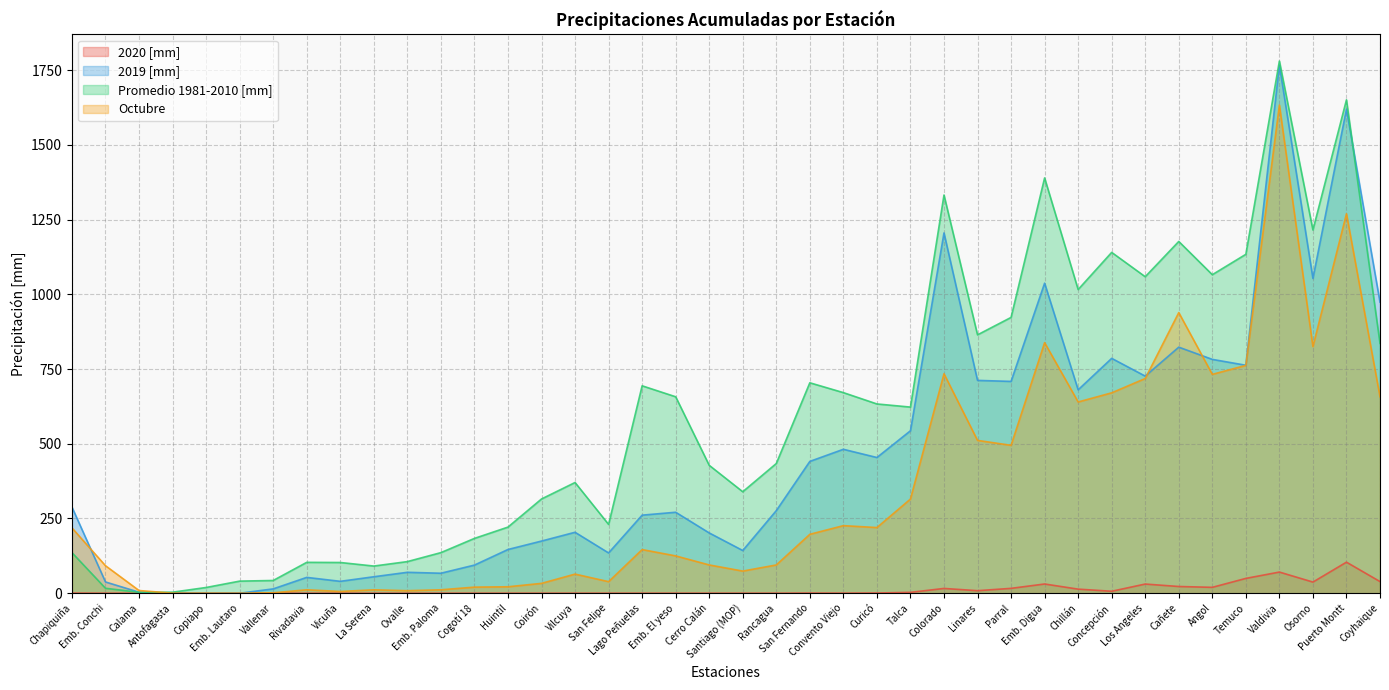

Reading left to right, what are all the values shown in this chart?

2020 [mm]: 0.4	0.0	0.0	0.3	0.0	0.0	0.0	0.0	0.0	0.0	0.0	0.0	0.0	0.0	0.0	0.0	0.0	0.0	0.0	0.0	0.0	0.0	0.5	0.2	0.7	2.9	16.0	8.5	16.3	30.9	13.7	6.6	30.7	22.5	19.7	49.6	70.8	37.3	103.9	39.0
2019 [mm]: 288.1	37.7	3.4	0.3	0.0	0.0	14.5	53.0	39.8	55.1	70.0	66.9	94.1	146.3	174.5	203.9	134.8	261.2	270.9	201.7	142.9	276.3	441.0	481.5	454.0	543.5	1205.3	712.0	708.6	1037.2	680.5	785.7	726.3	823.2	782.3	762.7	1766.9	1053.1	1619.6	973.6
Promedio 1981-2010 [mm]: 135.8	16.6	3.1	3.5	19.2	40.5	42.6	103.3	102.8	90.9	105.8	135.8	183.4	221.2	315.3	370.4	230.2	693.9	657.2	427.9	339.5	433.9	704.0	671.1	633.2	622.7	1332.1	864.4	922.7	1389.3	1016.0	1140.2	1058.8	1176.8	1065.6	1133.8	1780.3	1215.2	1650.6	835.8
Octubre: 218.5	92.0	9.0	0.2	0.2	0.0	1.4	11.5	5.9	11.4	8.5	11.5	20.4	21.6	33.0	64.0	38.7	146.0	124.9	94.6	74.1	94.6	197.1	226.1	219.7	315.0	734.1	511.3	494.8	838.3	639.8	670.4	718.3	938.8	732.2	762.2	1633.0	825.2	1269.4	657.2